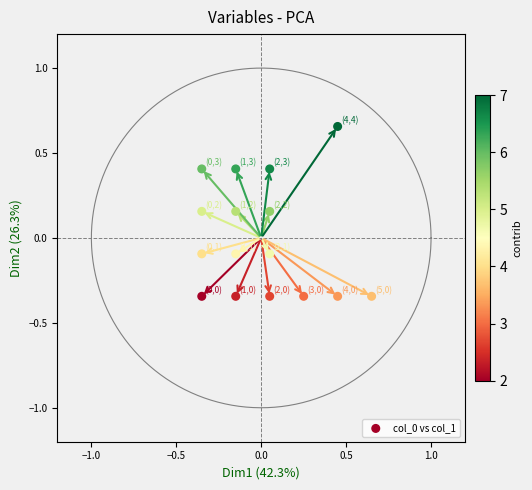

What is the range of X values (max minus min)?

1.0